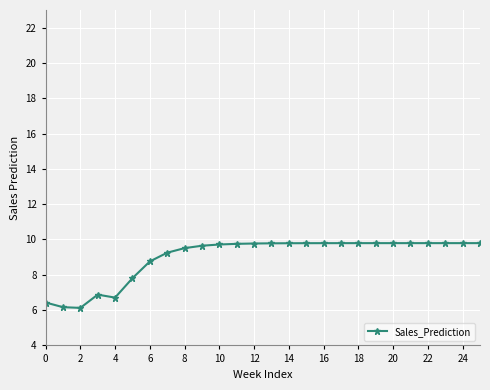

What is the greatest value displayed?

9.8